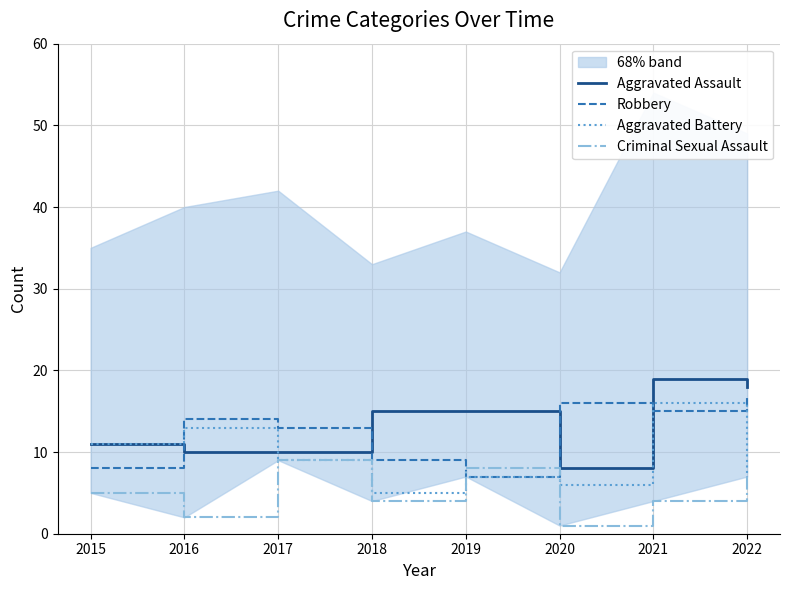

Is it true that Robbery equals 9 at 2018?

True